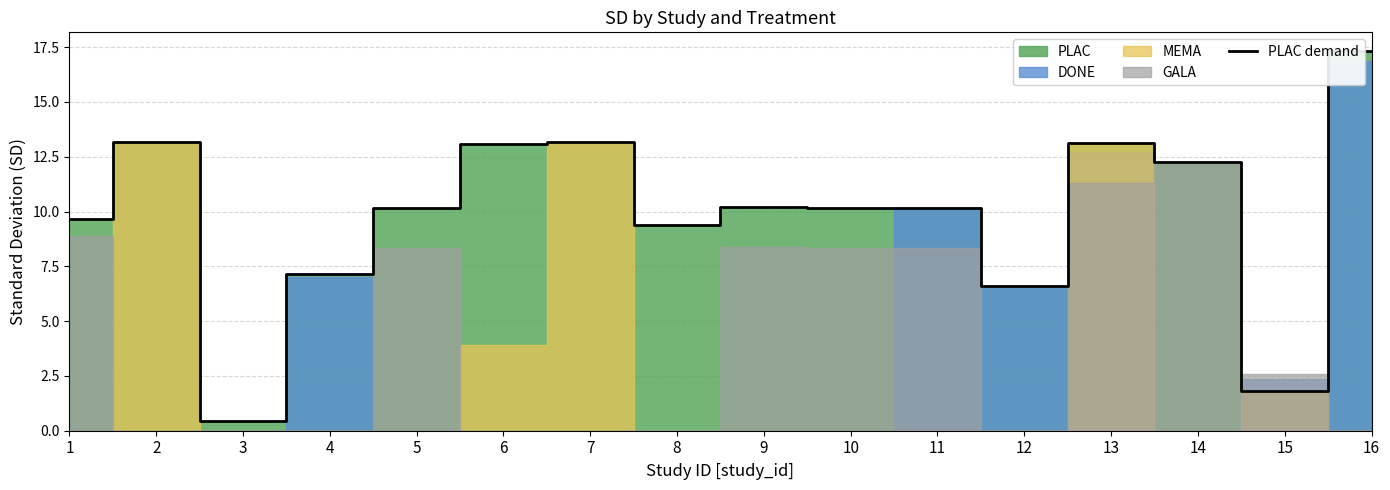

What is the difference between the maximum and second lowest values?

15.5